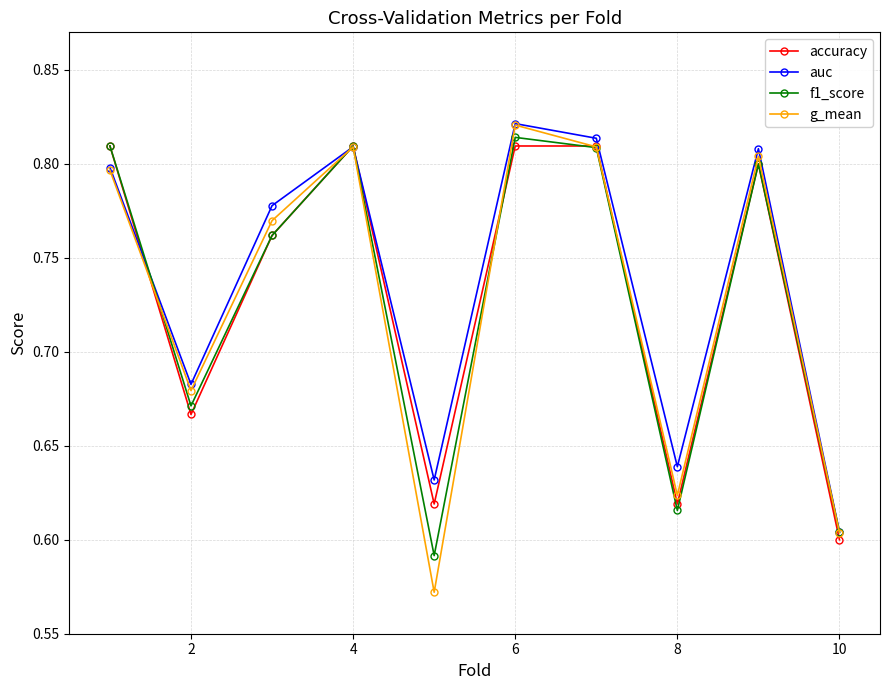

Which series has the largest range (max minus min)?

g_mean